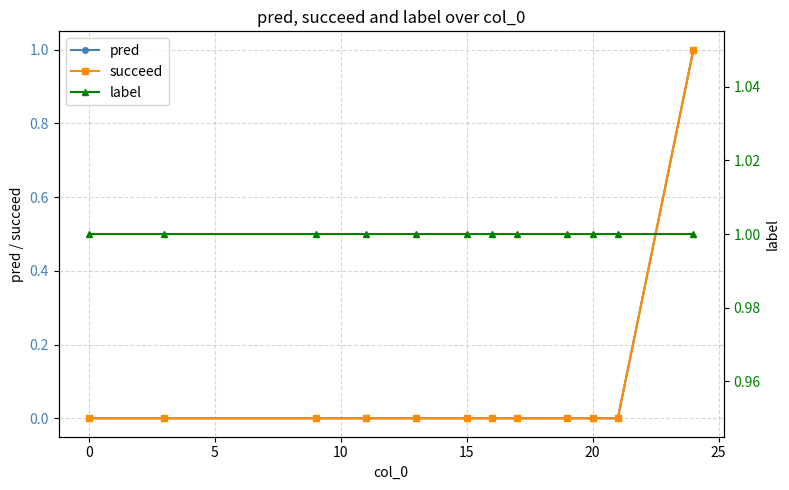

How many series are shown in this chart?

3